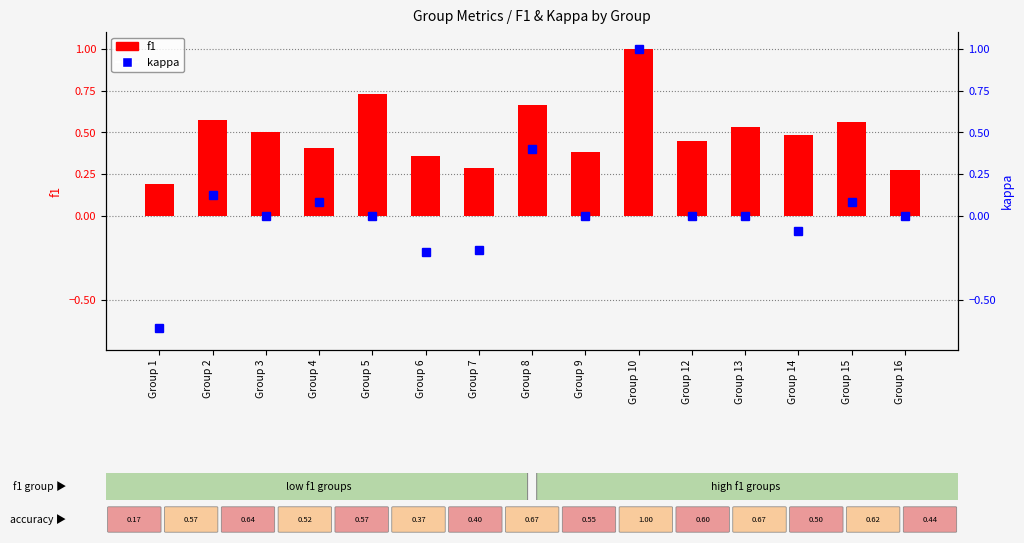

What is the difference between the kappa values at Group 14 and Group 9?

0.1